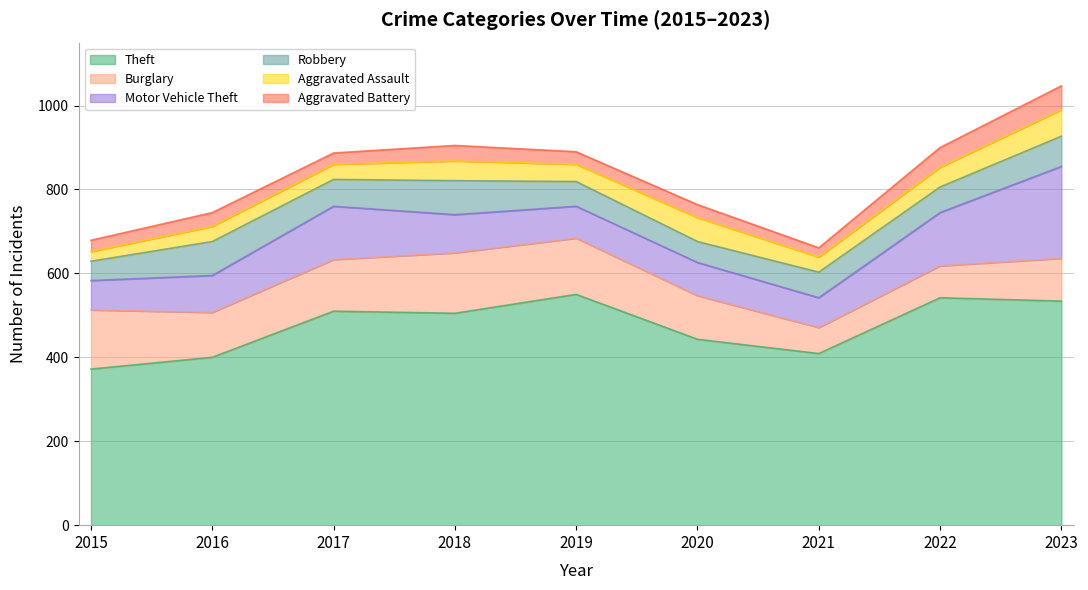

What is the value of the Aggravated Assault point at the 4th from the left?

47